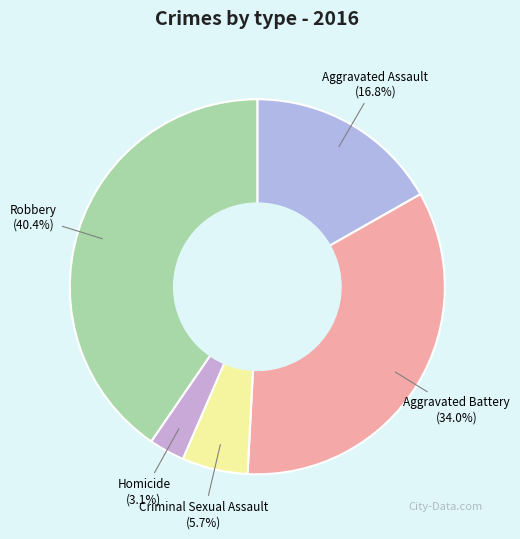

How many slices are in this pie chart?

5